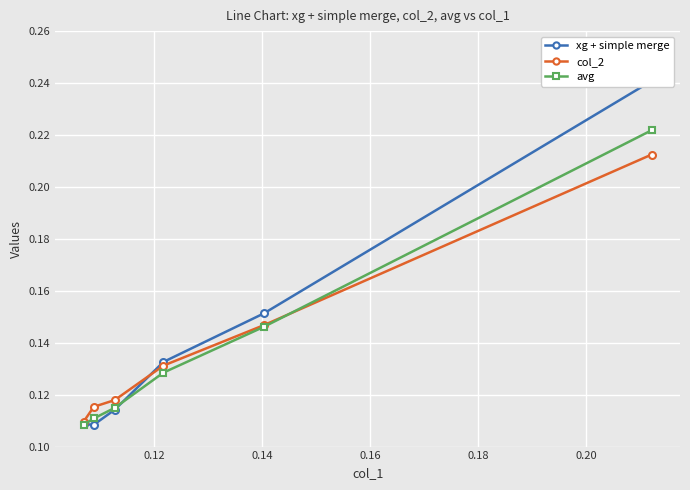

What is the value of the col_2 point at the 4th from the left?

0.1